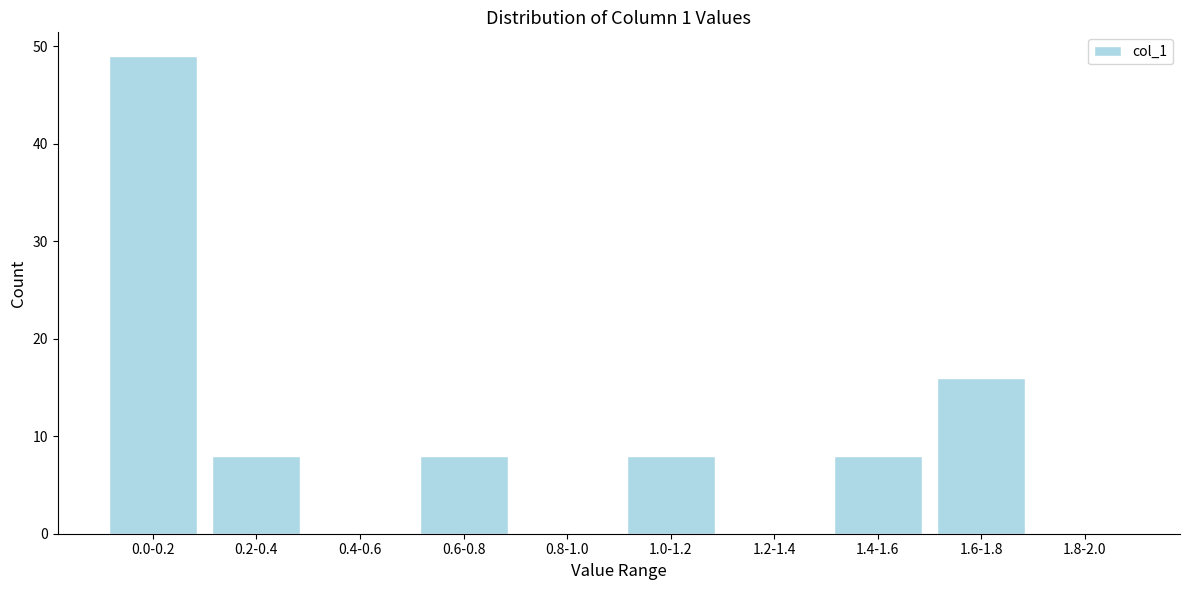

Reading right to left, list all the values displayed in this chart.

1.8-2.0=0	1.6-1.8=16	1.4-1.6=8	1.2-1.4=0	1.0-1.2=8	0.8-1.0=0	0.6-0.8=8	0.4-0.6=0	0.2-0.4=8	0.0-0.2=49